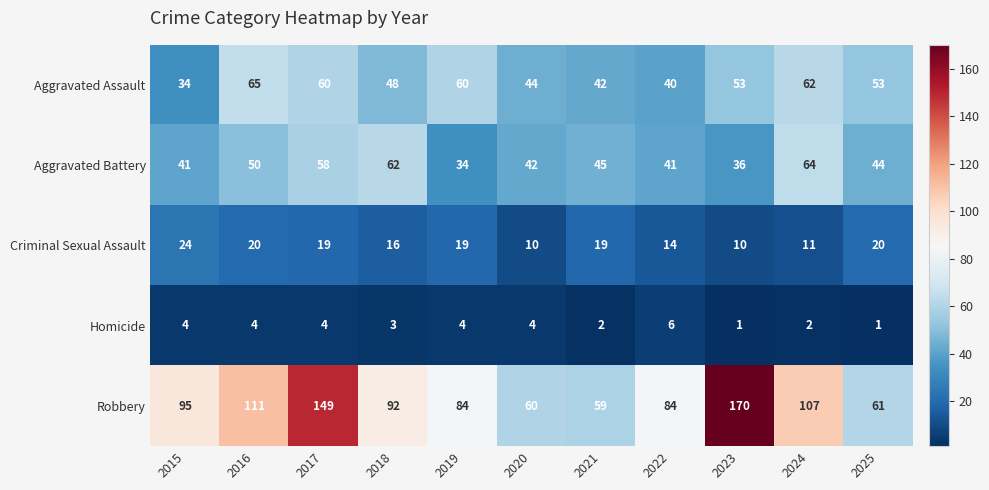

What is the sum of the Homicide values at 2023 and 2016?

5